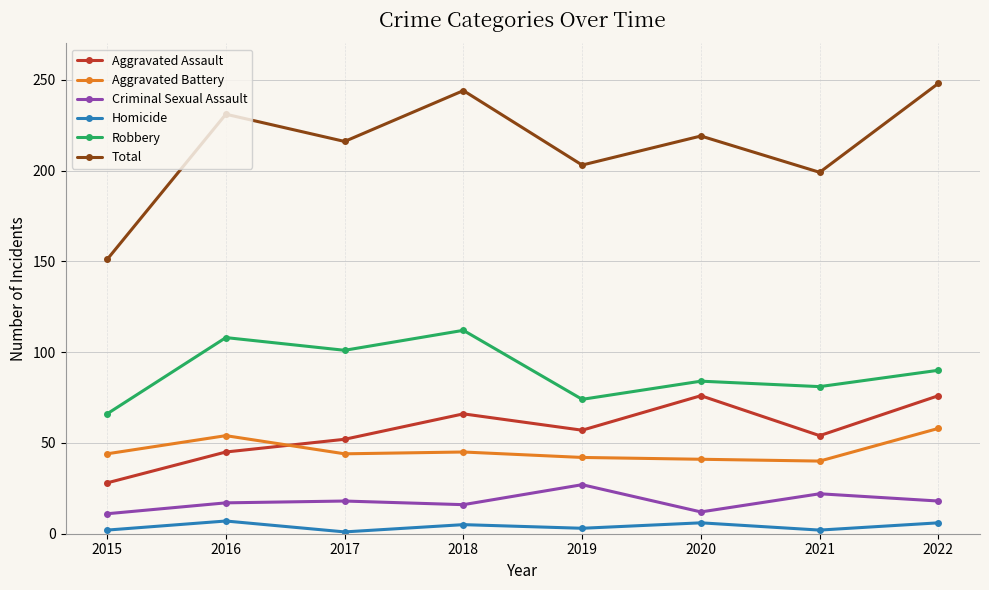

What is the difference between the Total values at 2018 and 2022?

4